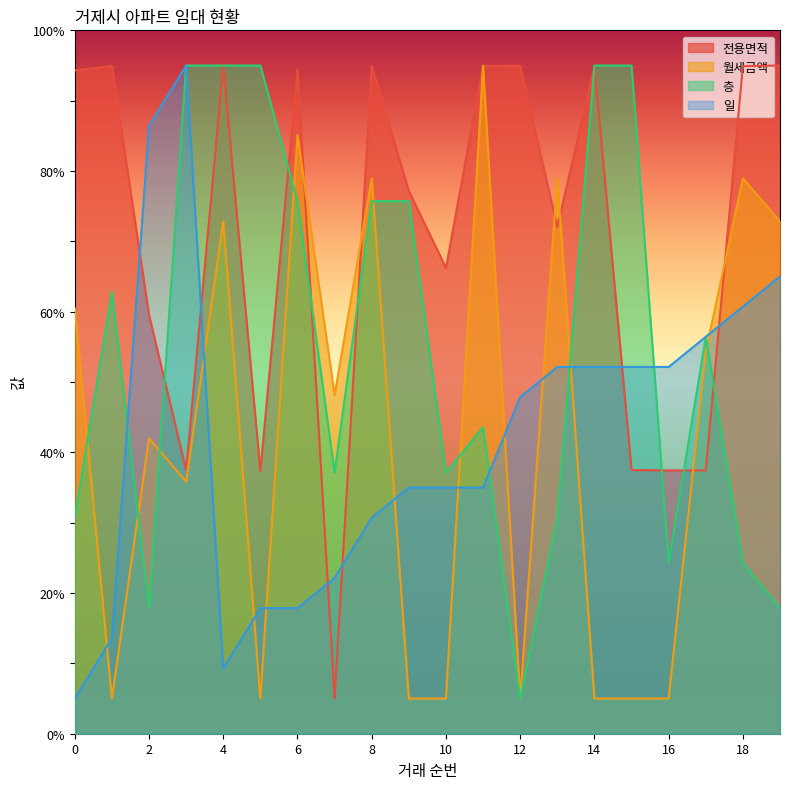

How many data points in 일 are less than 47?

10